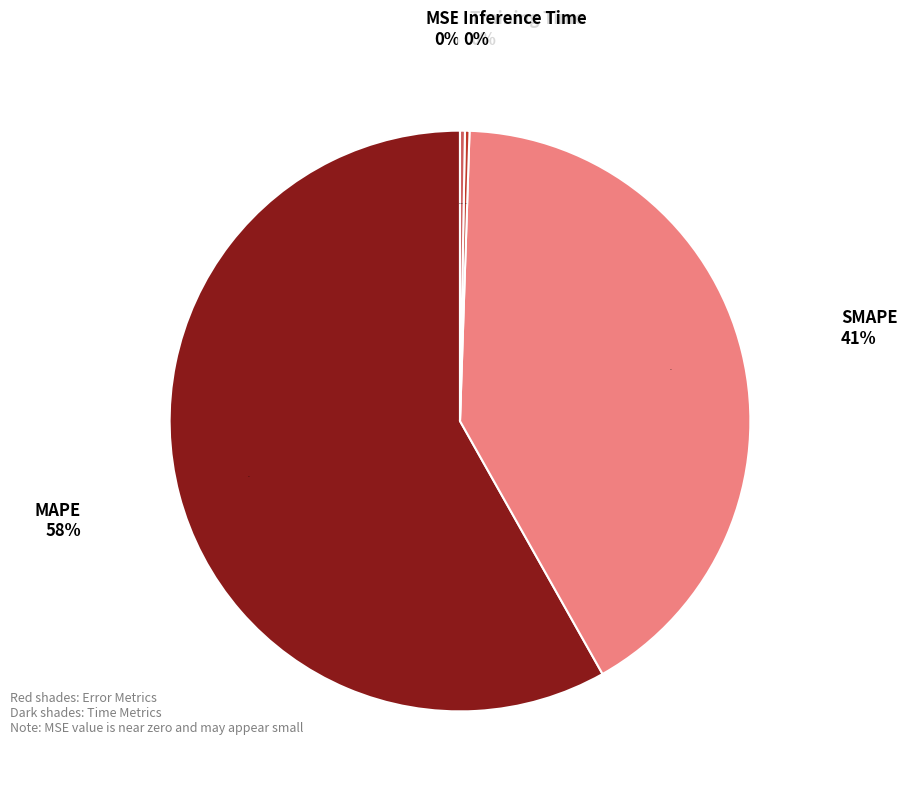

Rank the categories by value from lowest to highest.

MSE, Training Time, Inference Time, SMAPE, MAPE